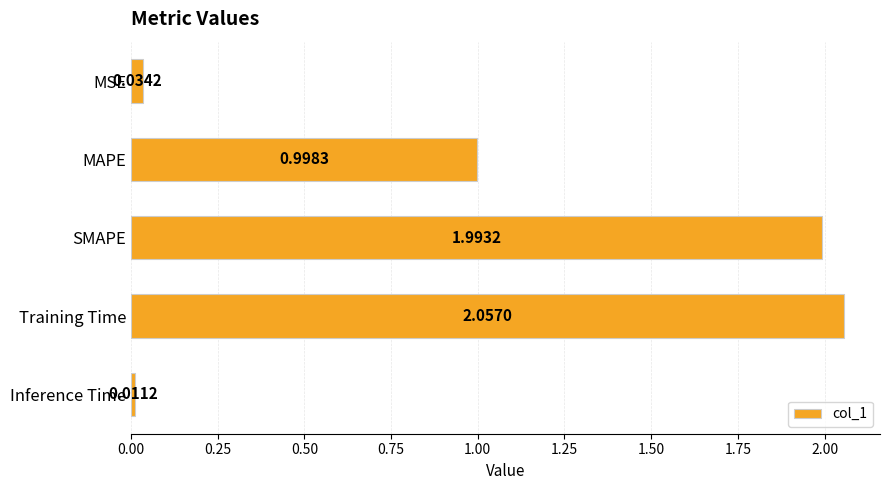

What is the average value?

1.0